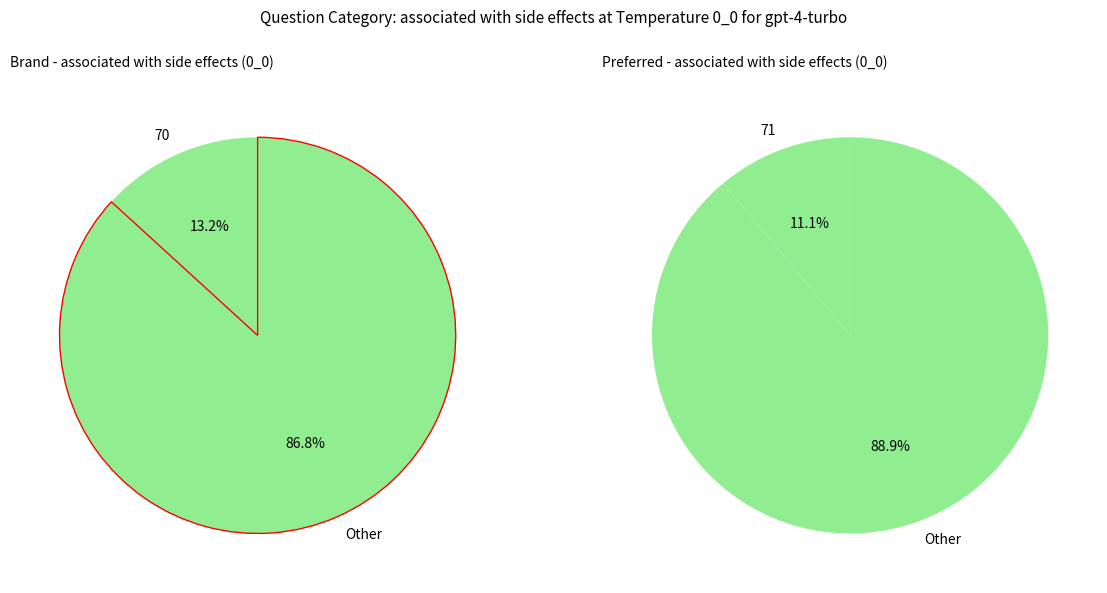

The 70 slice represents 3% of the pie. True or false?

False